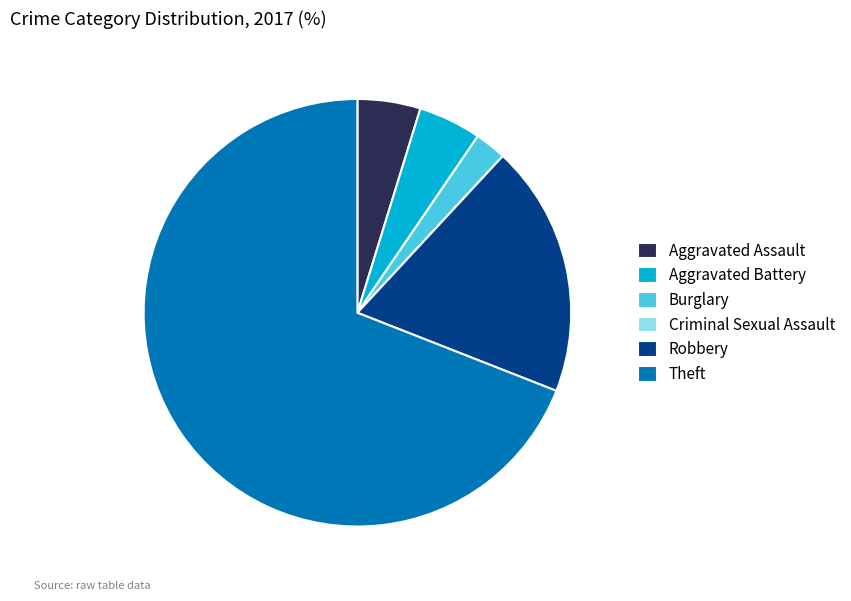

Which slice is the largest?

Theft